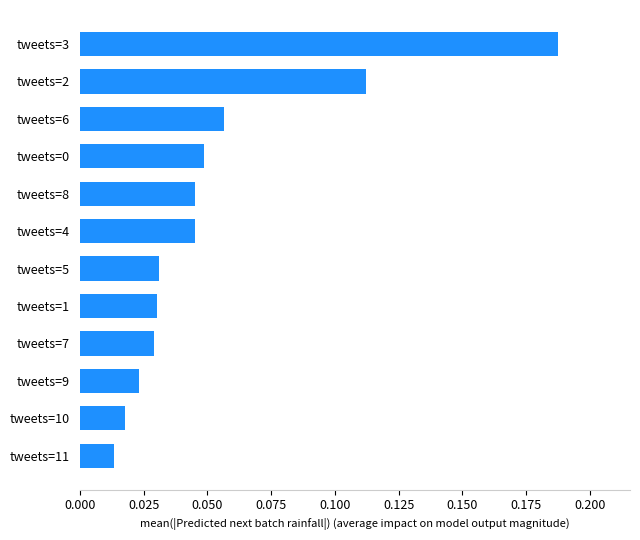

What is the change in value from tweets=4 to tweets=2?

+0.1